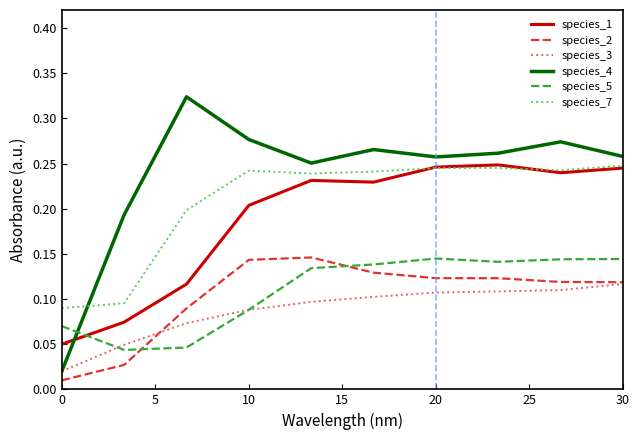

Which series has the largest total across all categories?

species_4